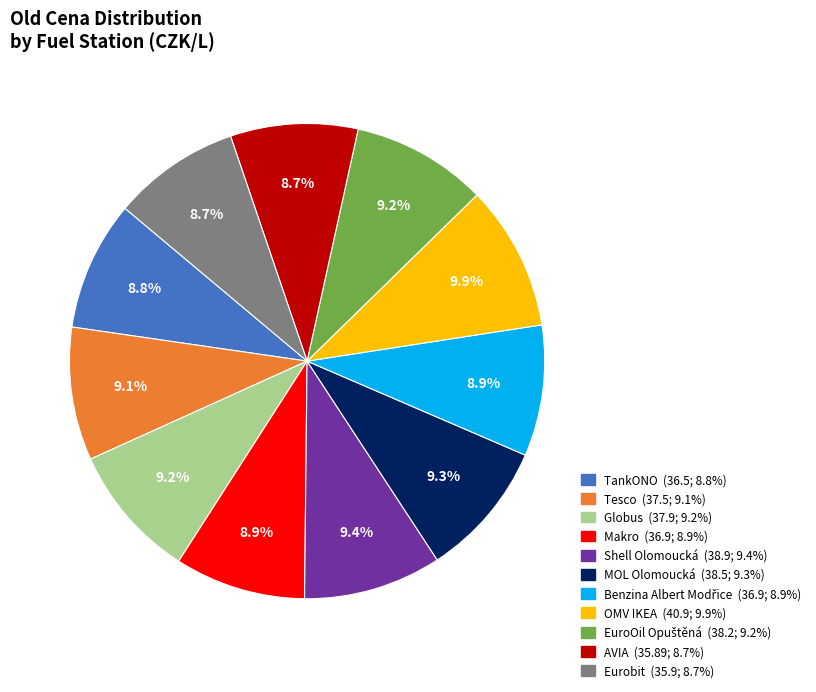

Is TankONO the majority of the pie?

No